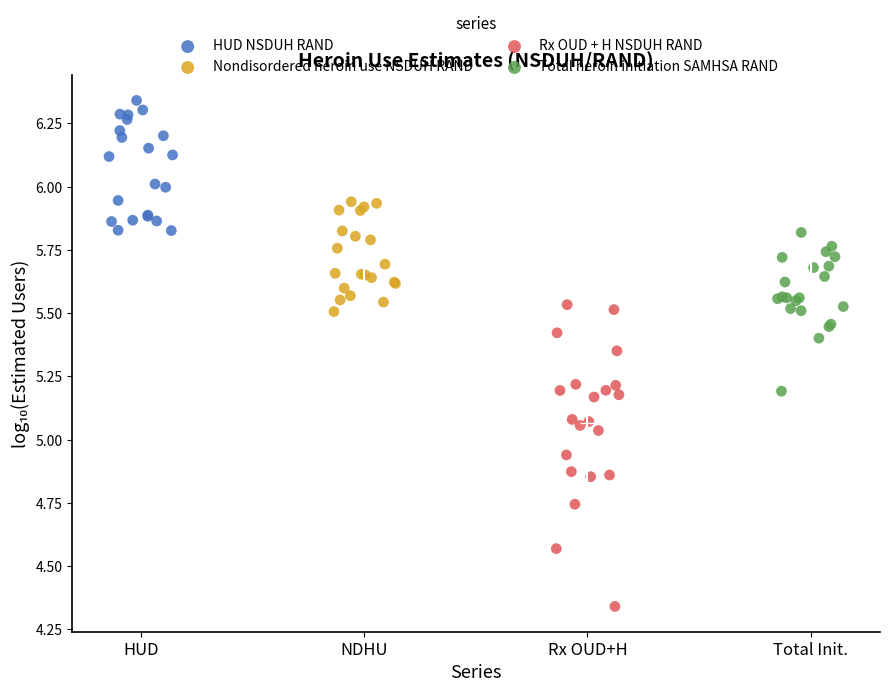

Which series has the widest spread of Y values?

Rx OUD + H NSDUH RAND